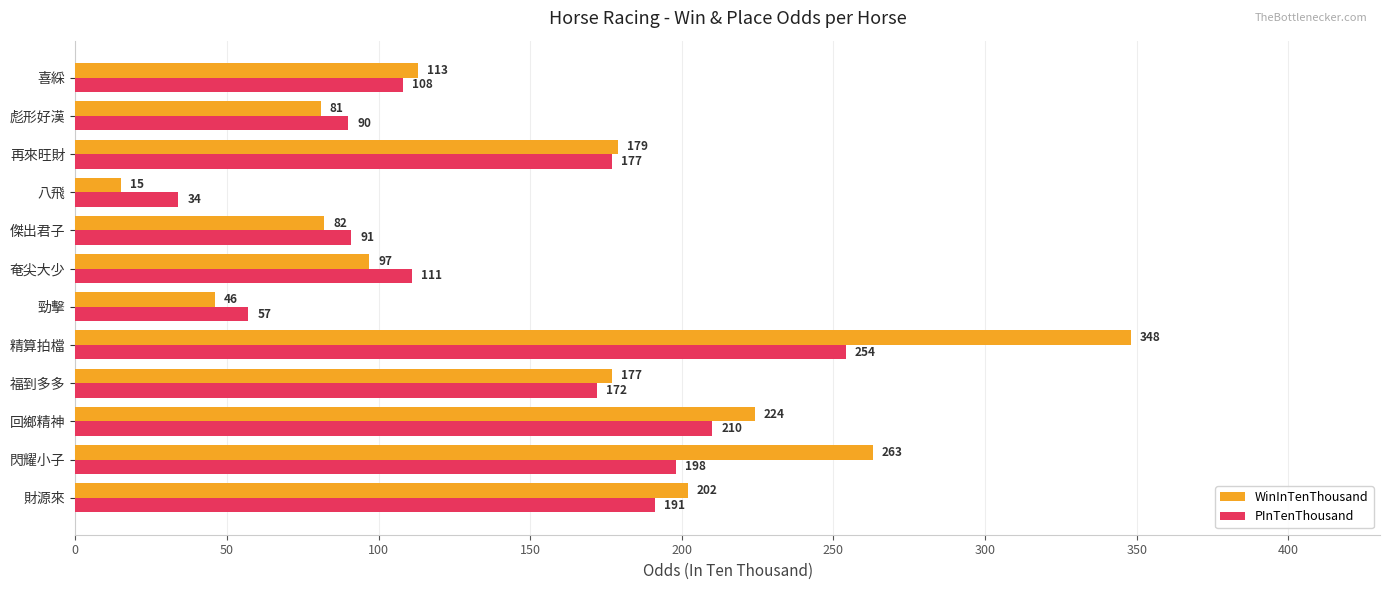

At which label does WinInTenThousand reach its minimum?

八飛